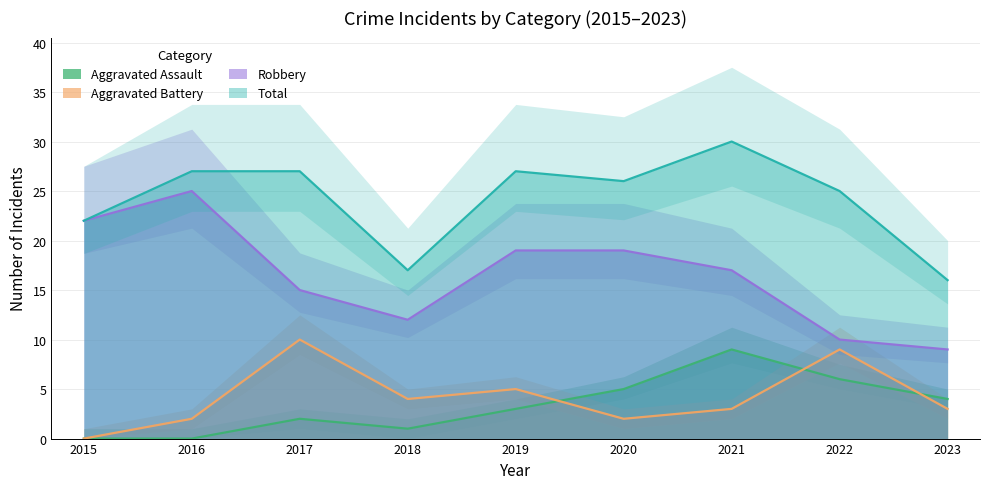

At 2023, list the series in order from largest to smallest.

Total, Robbery, Aggravated Assault, Aggravated Battery